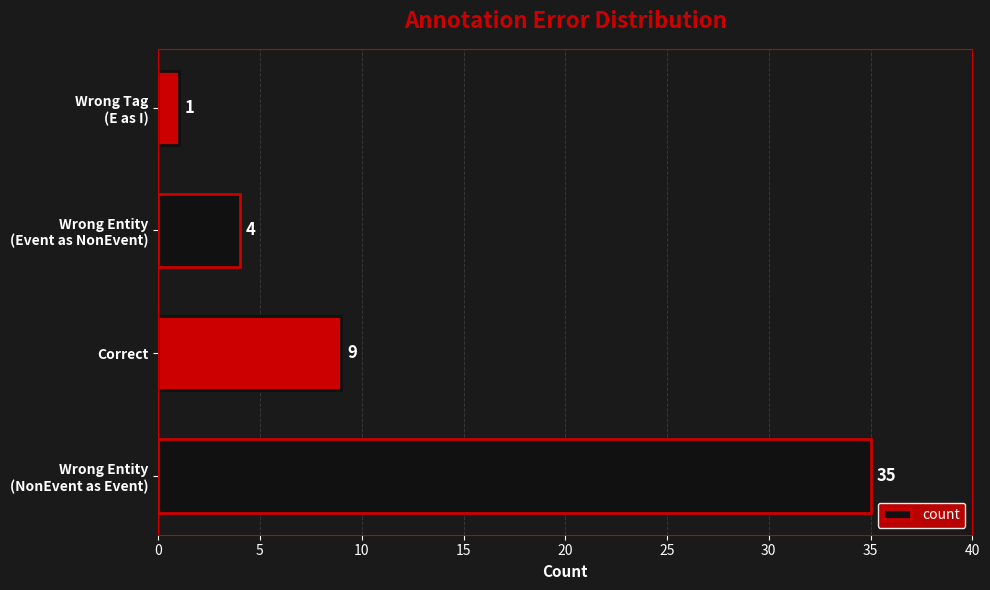

Where is the data nearest to the value 18?

Correct